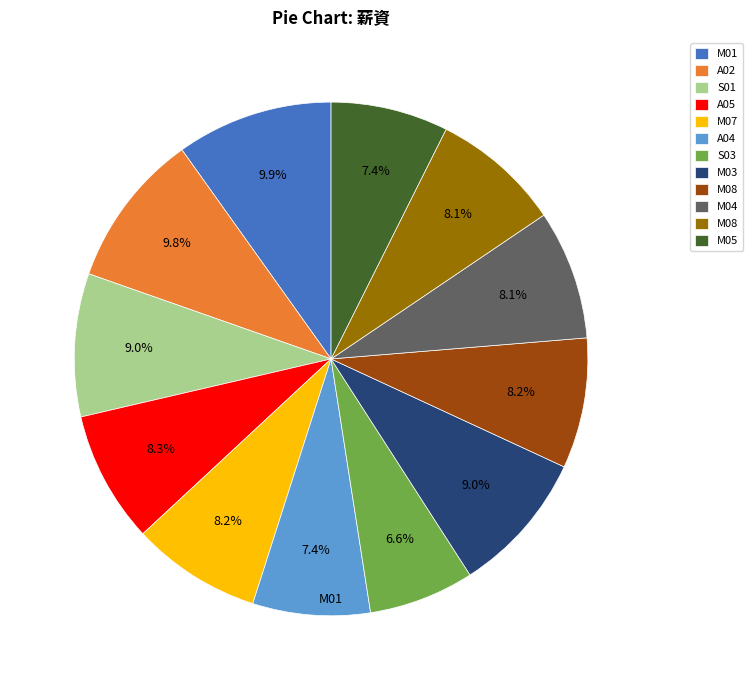

Is there any slice that represents more than half of the pie?

No